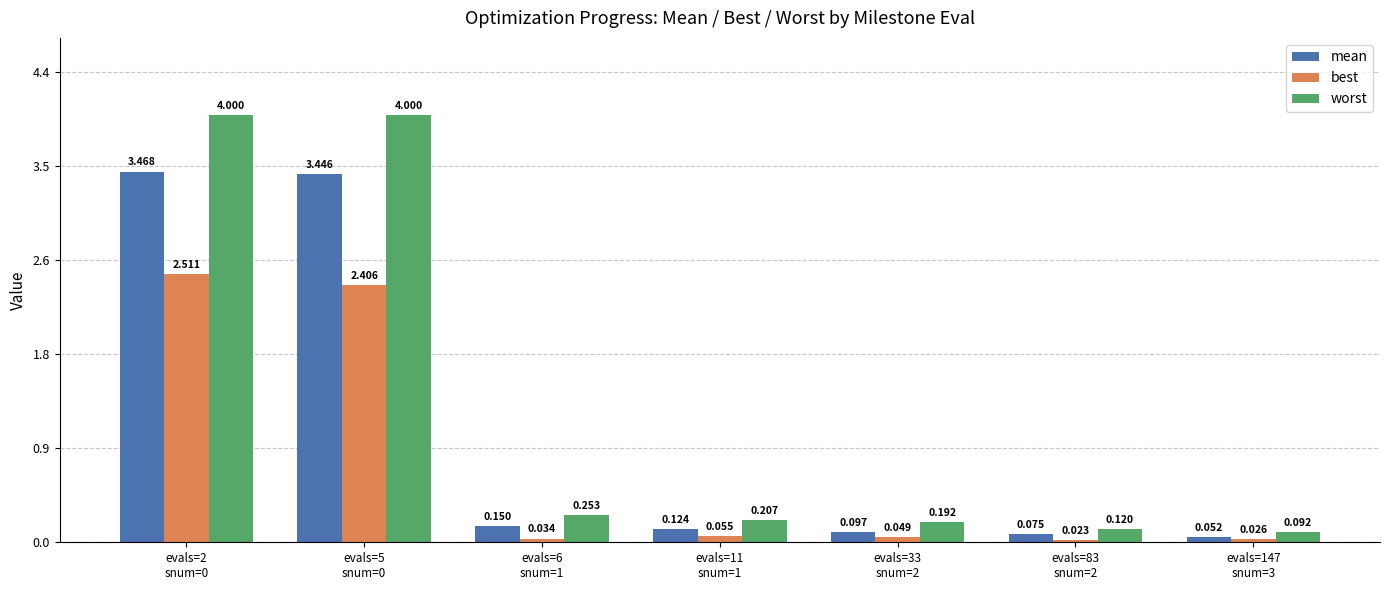

What is the difference between the maximum and minimum values in the worst series?

3.9